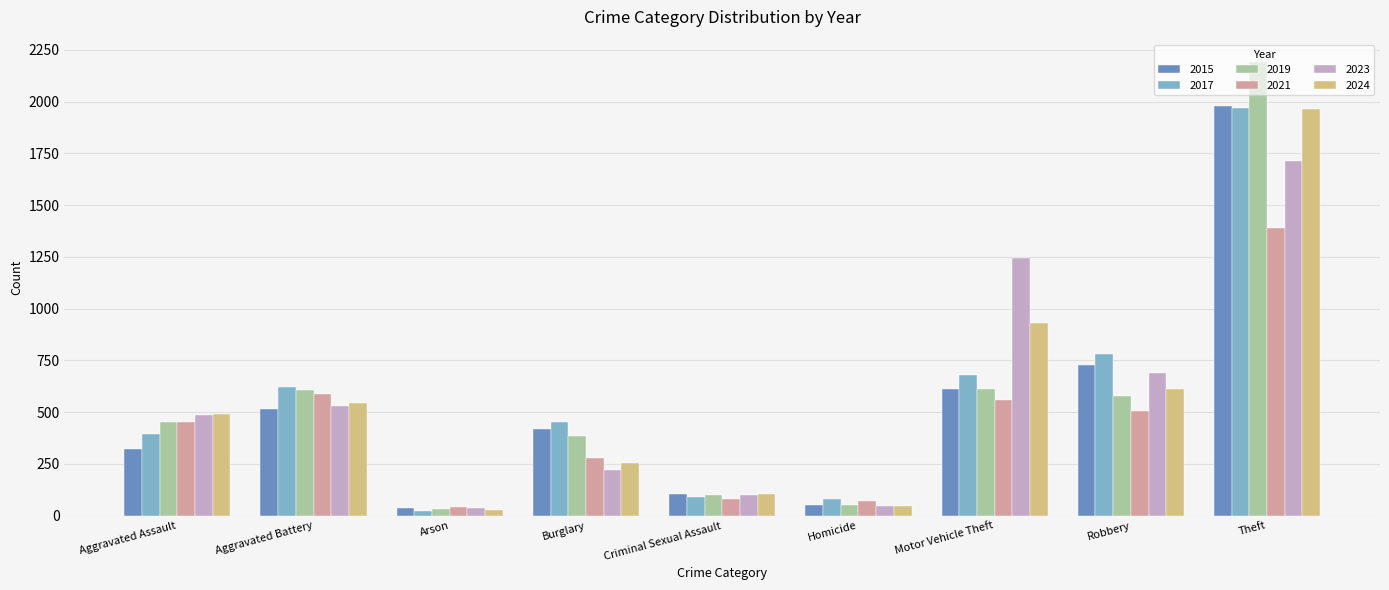

What is the total value across all series at Homicide?

350